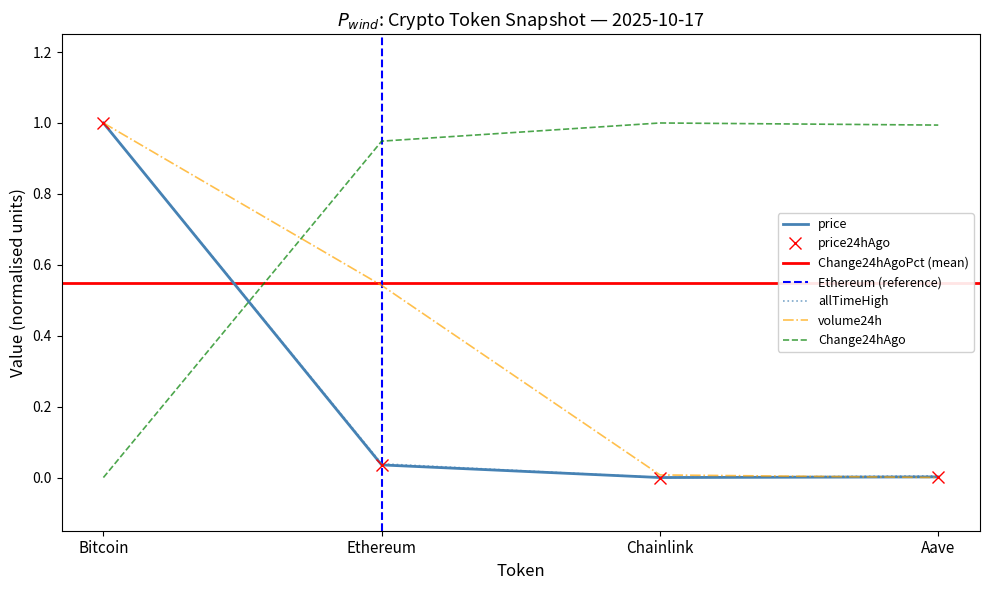

Is the value of price24hAgo at Ethereum greater than the value of allTimeHigh at Ethereum?

No